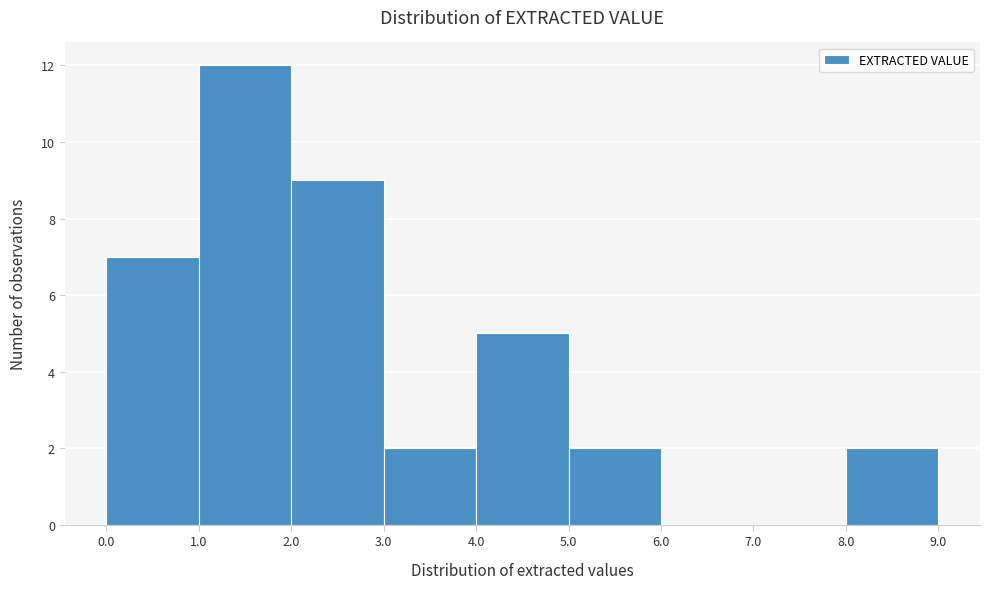

How tall is the bar that spans 8.0 to 9.0 on the x-axis? The values are not printed on the chart, so give them approximately, as read against the axis.

2